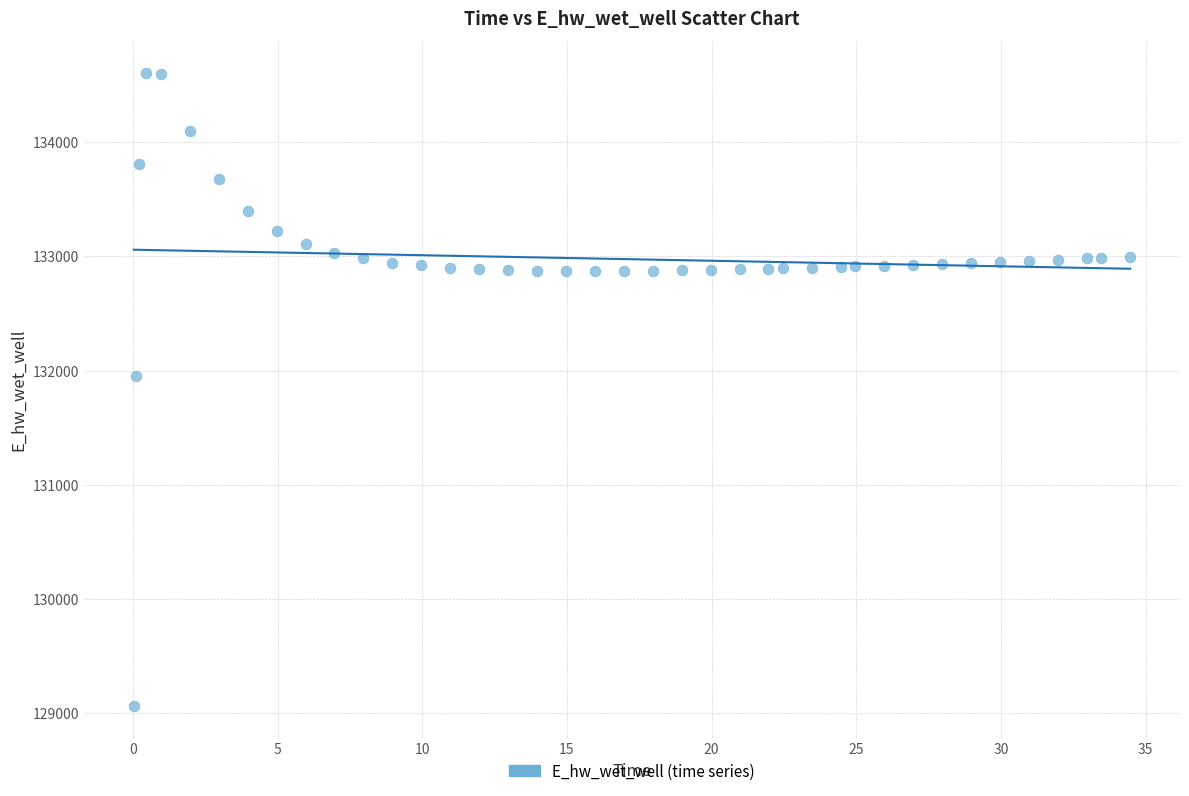

What is the range of Y values (max minus min)?

5544.6